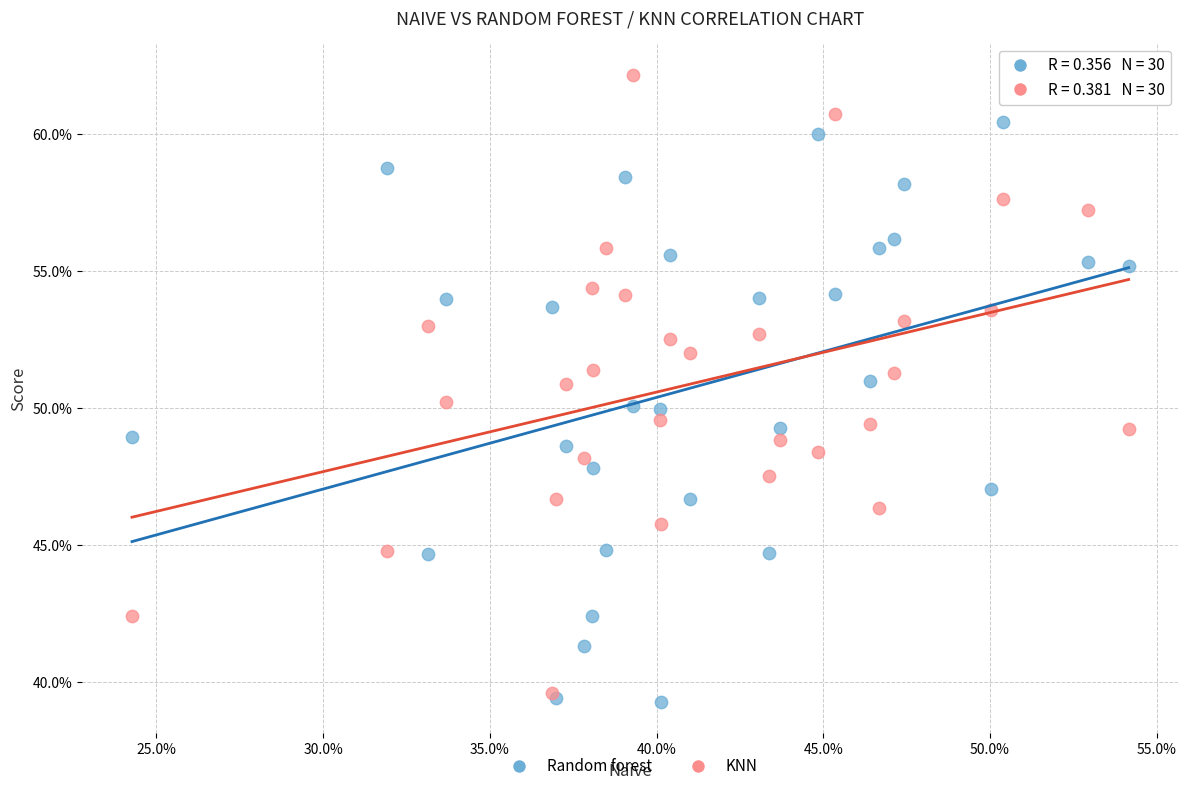

Which series has the largest Y range (max minus min)?

KNN